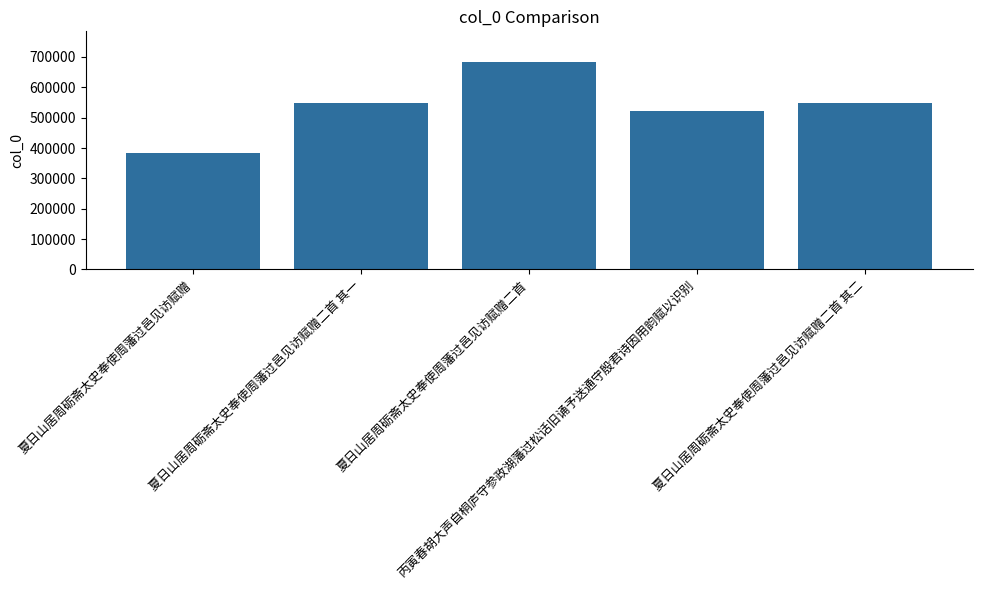

What is the maximum value shown in the chart?

682162